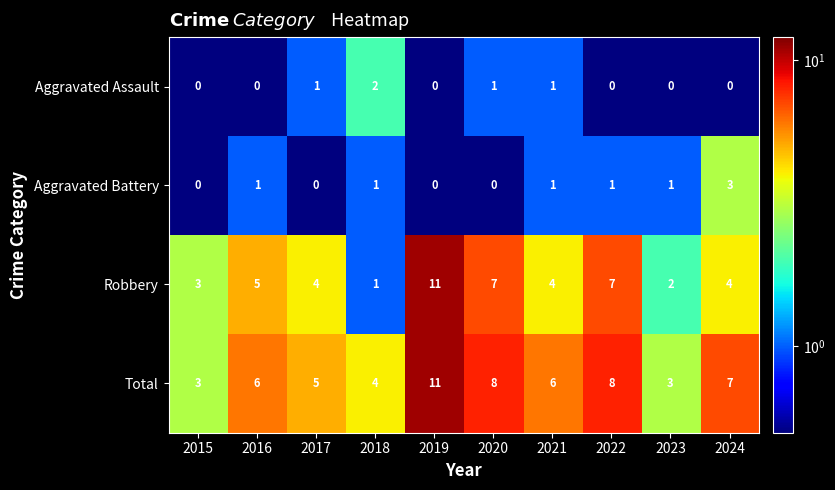

Rank the series at 2017 from highest to lowest value.

Total, Robbery, Aggravated Assault, Aggravated Battery